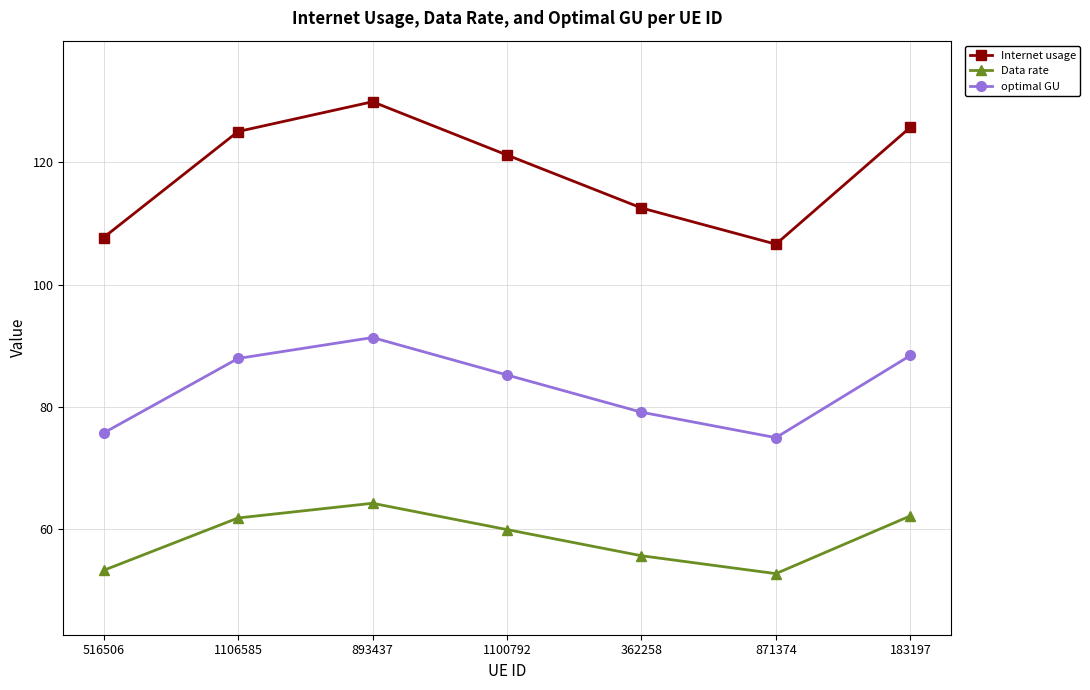

What is the difference between the optimal GU values at 516506 and 1100792?

9.5